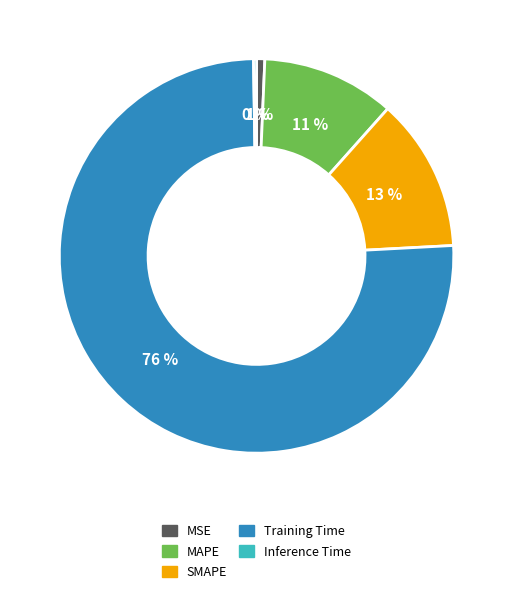

To the nearest percent, what is the difference between the largest and smallest slice percentages?

75%